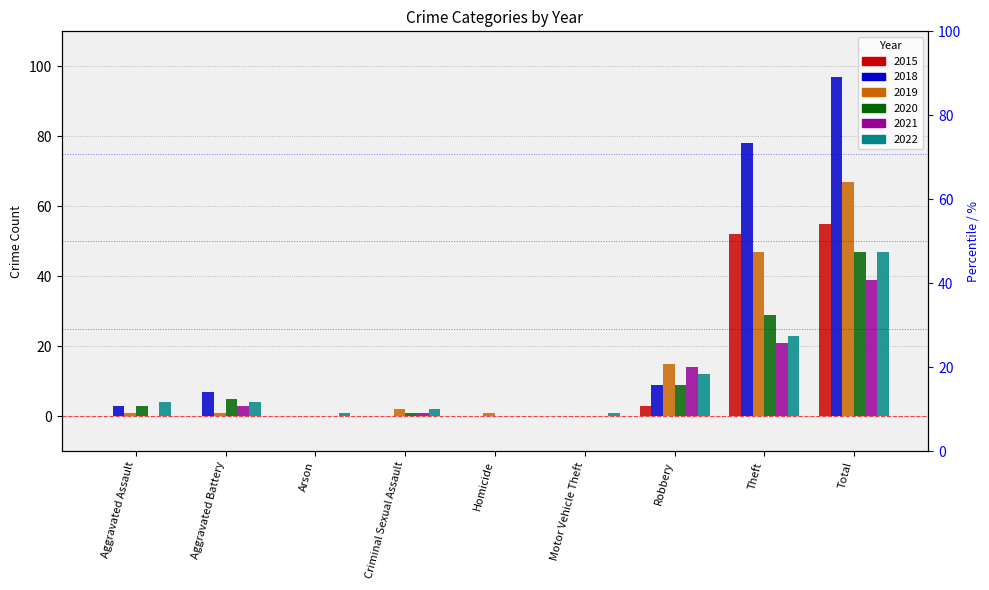

Rank the series at Total from highest to lowest value.

2018, 2019, 2015, 2020, 2022, 2021